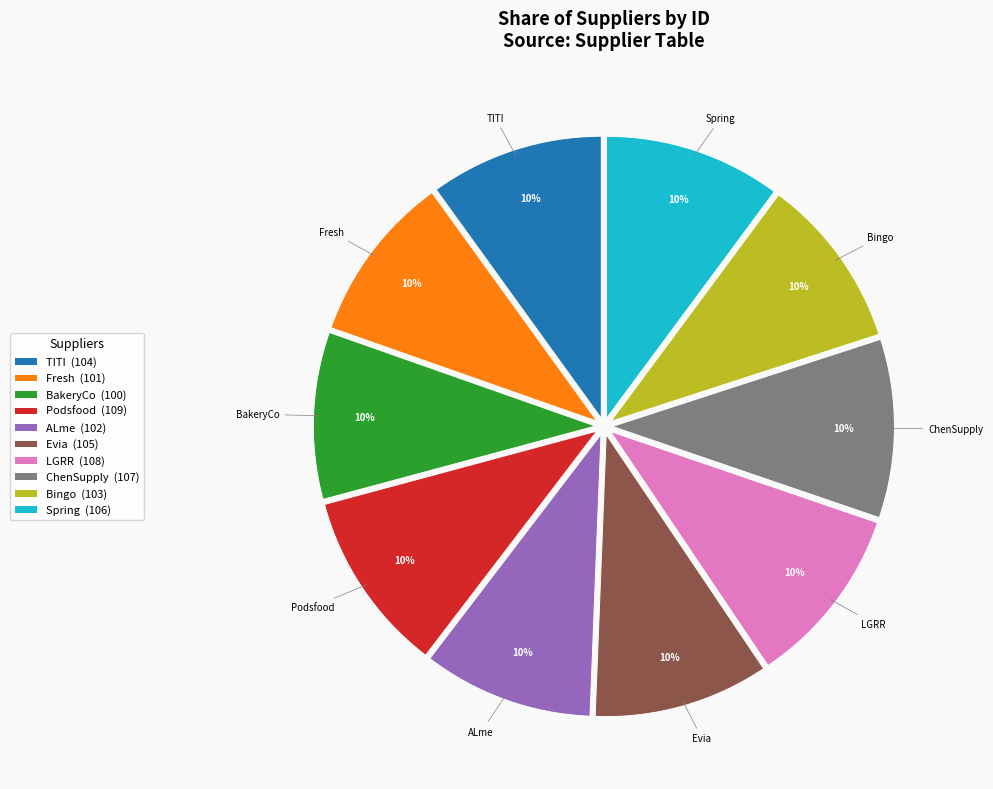

True or false: LGRR accounts for 1% of the total.

False